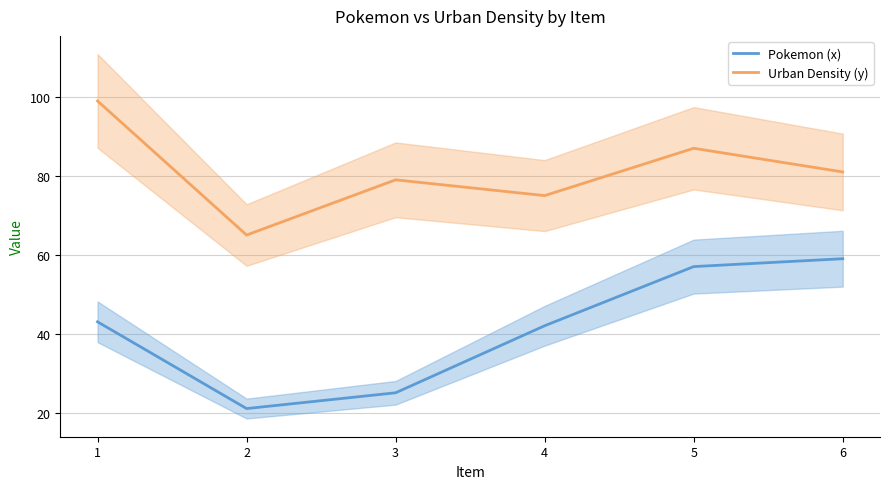

Where does the Pokemon (x) series first go above 43?

5